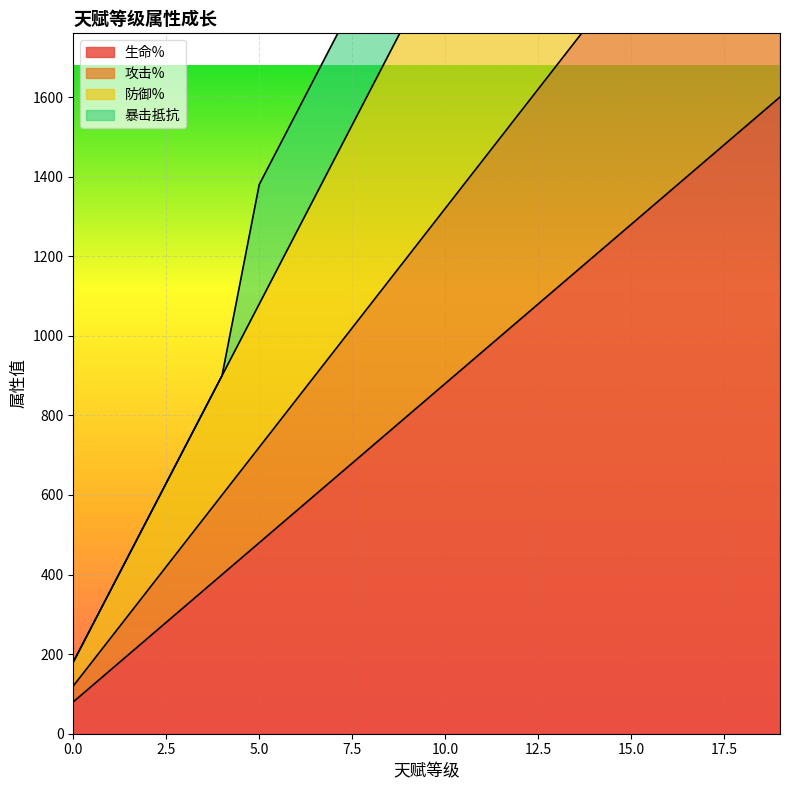

The value of 生命% at 15.0 is 1804. True or false?

False